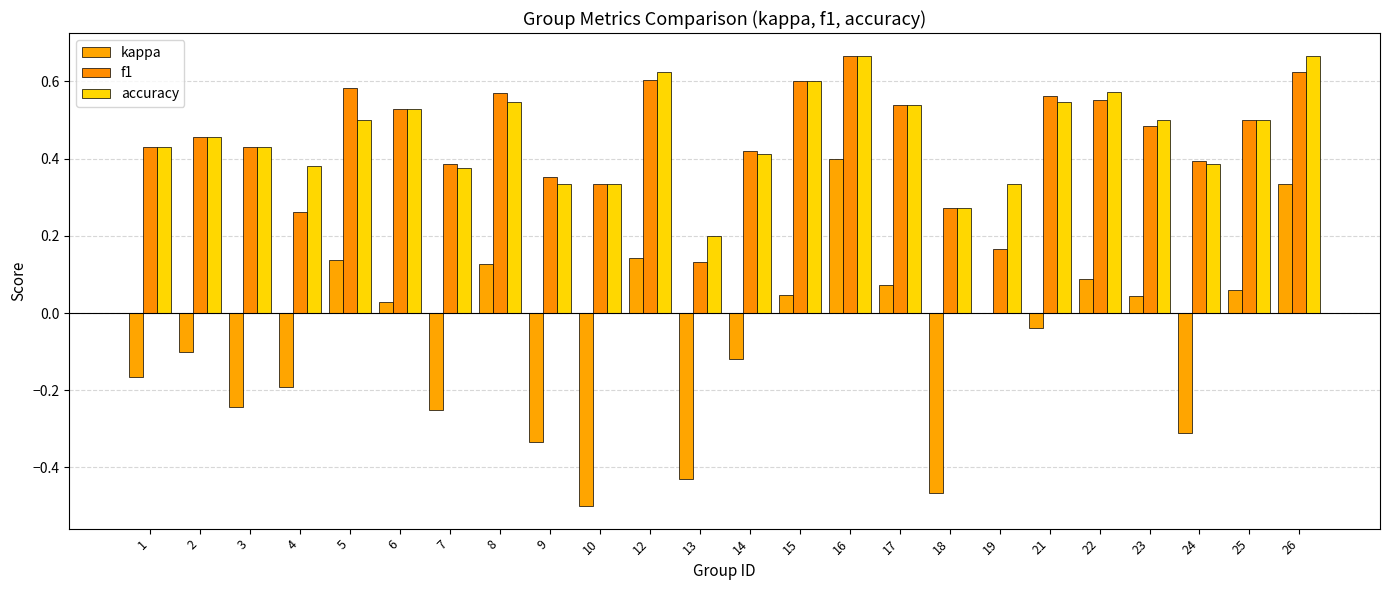

How many data points does each series have?

24